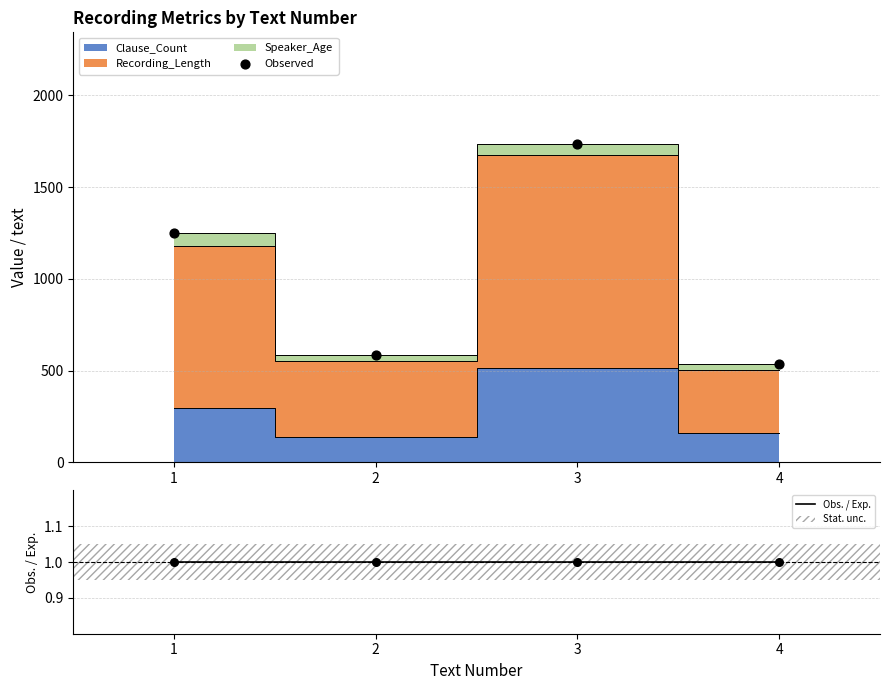

Is the value of Observed at 2 greater than the value of Obs. / Exp. at 1?

Yes